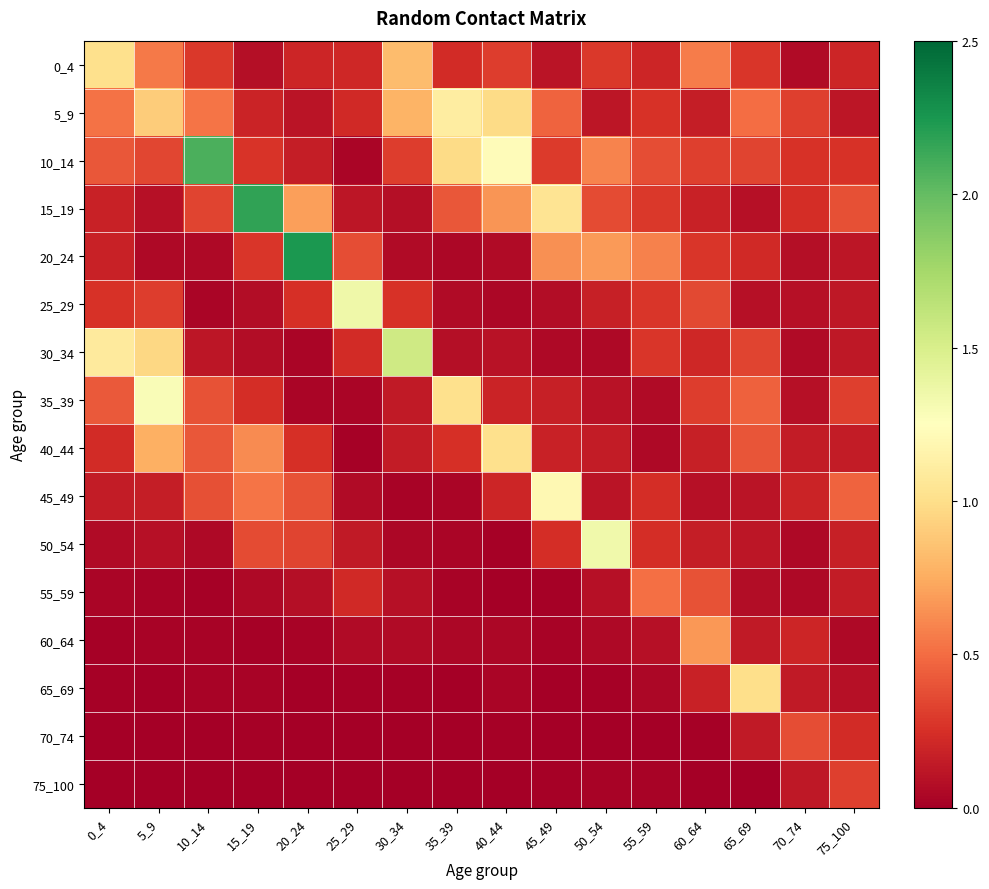

Between 25_29 and 40_44, which is larger?

40_44